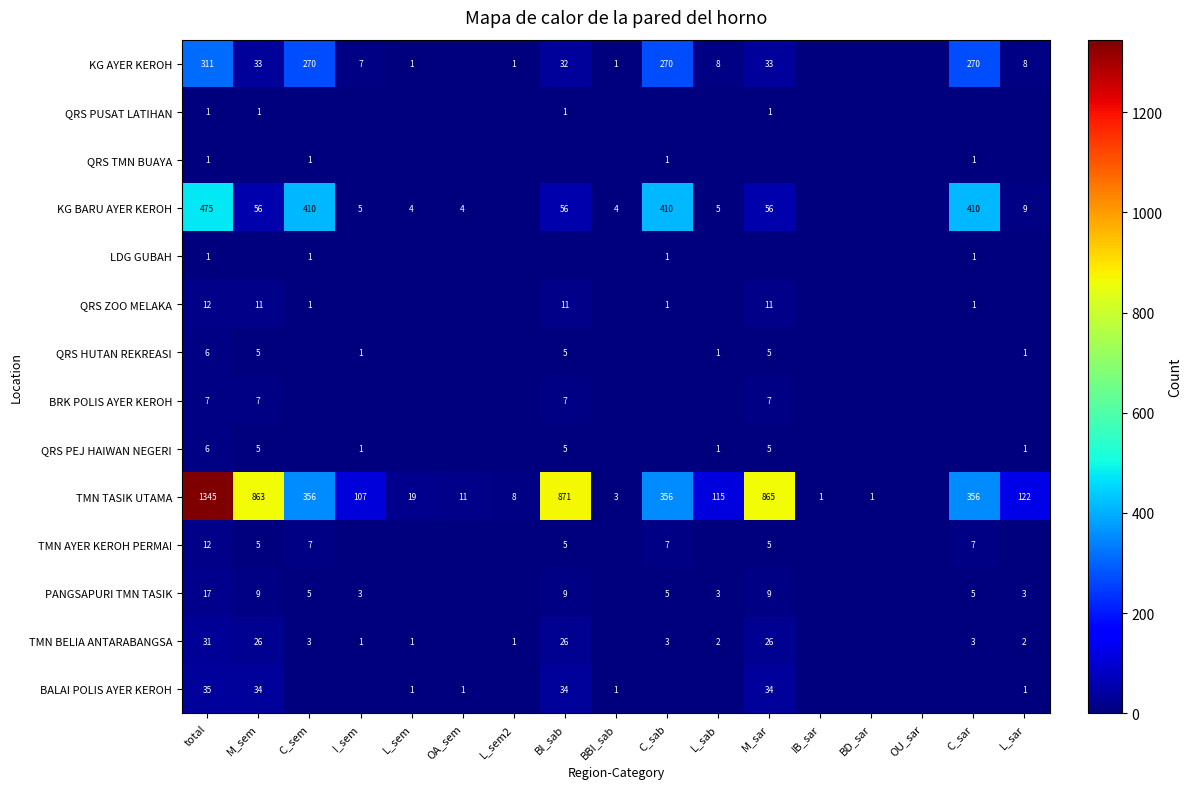

The QRS TMN BUAYA series shows 2 at C_sar. True or false?

False